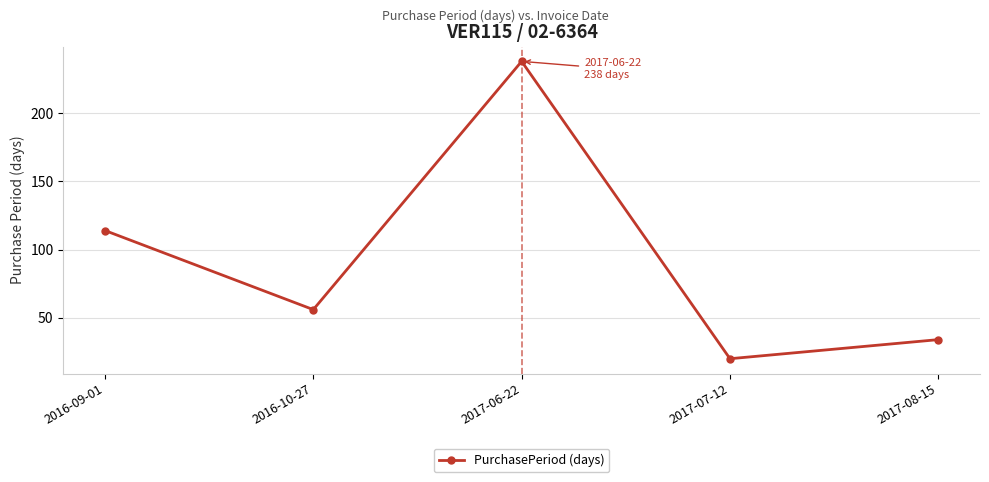

What is the smallest value displayed?

20